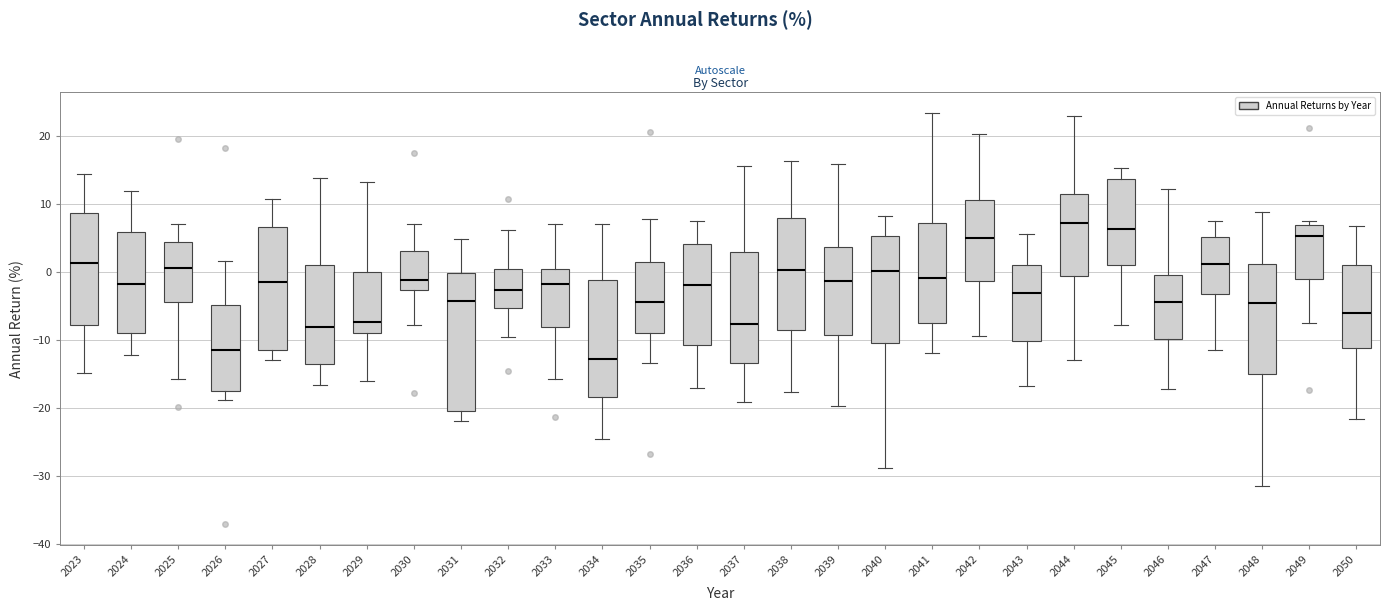

Where is the lower edge of the box at x = 2049 on the y-axis? The values are not printed on the chart, so give them approximately, as read against the axis.

-1